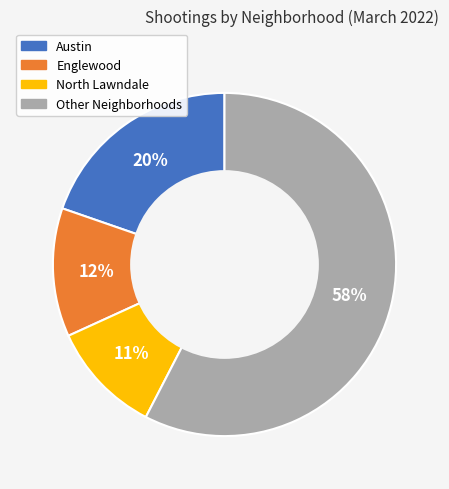

To the nearest percent, what is the average slice percentage?

25%